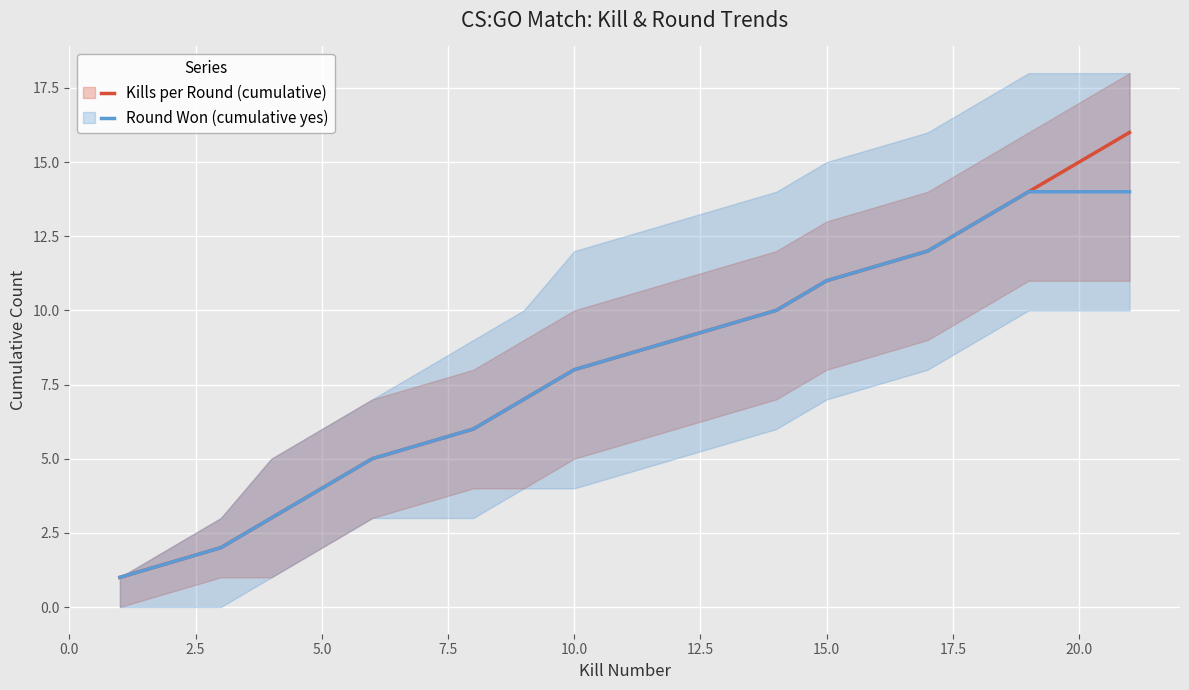

True or false: Kills per Round (cumulative) has a value of 7 at 5.0.

False